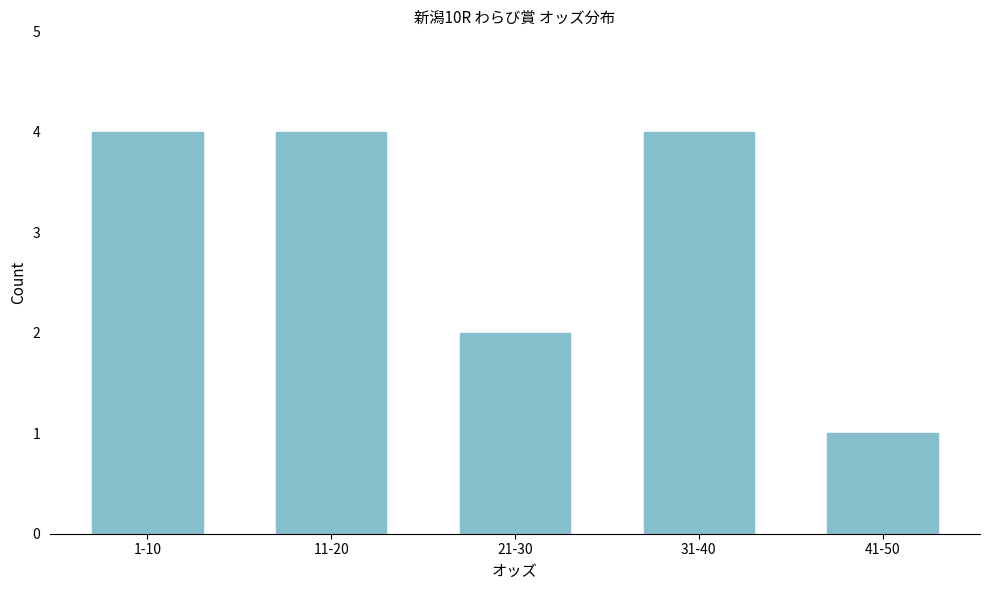

Reading left to right, list all the values displayed in this chart.

1-10=4	11-20=4	21-30=2	31-40=4	41-50=1